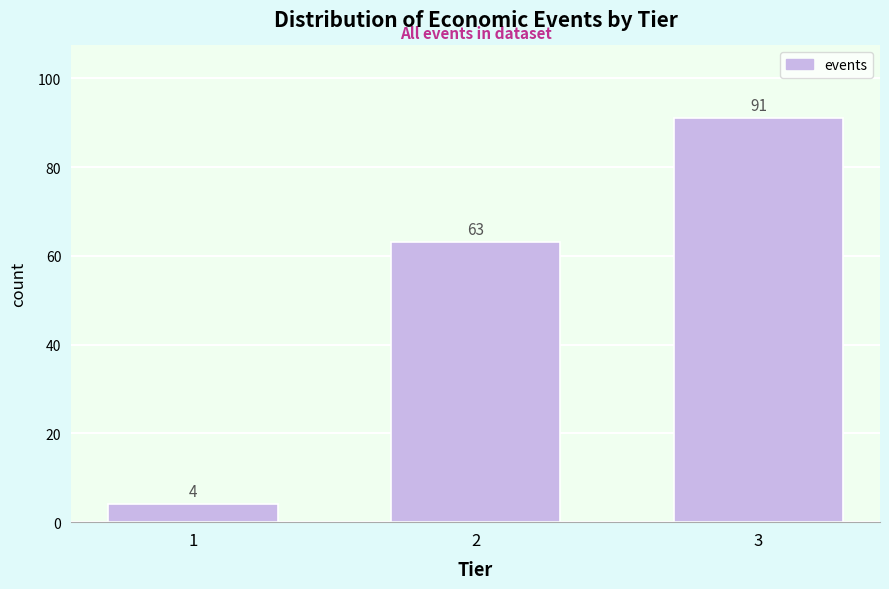

Reading right to left, list all the values displayed in this chart.

3=91	2=63	1=4